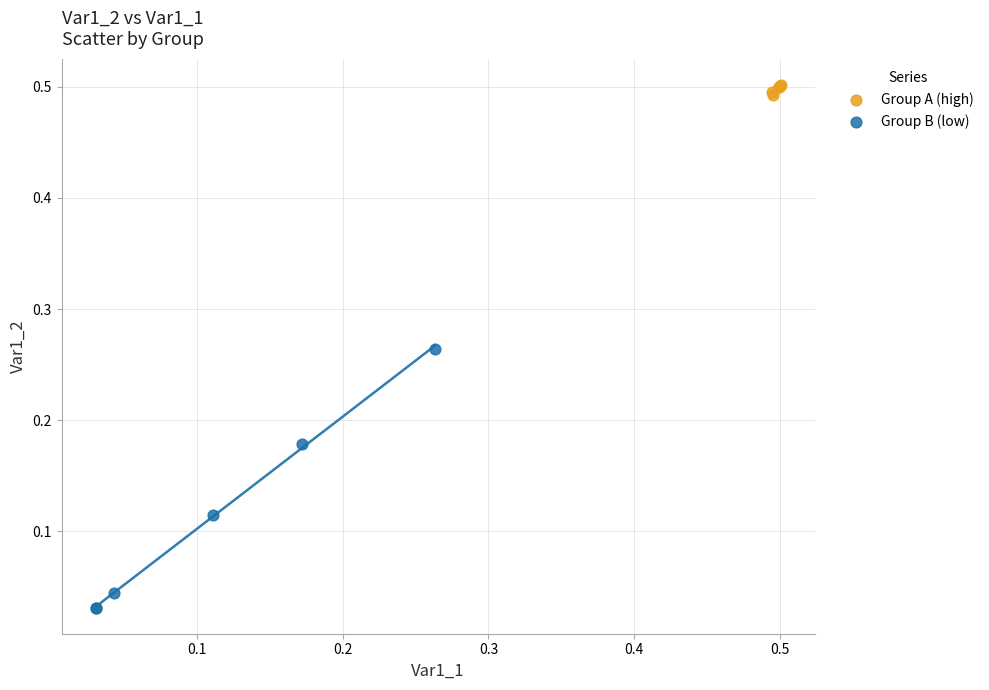

Which series contains the highest Y value?

Group A (high)